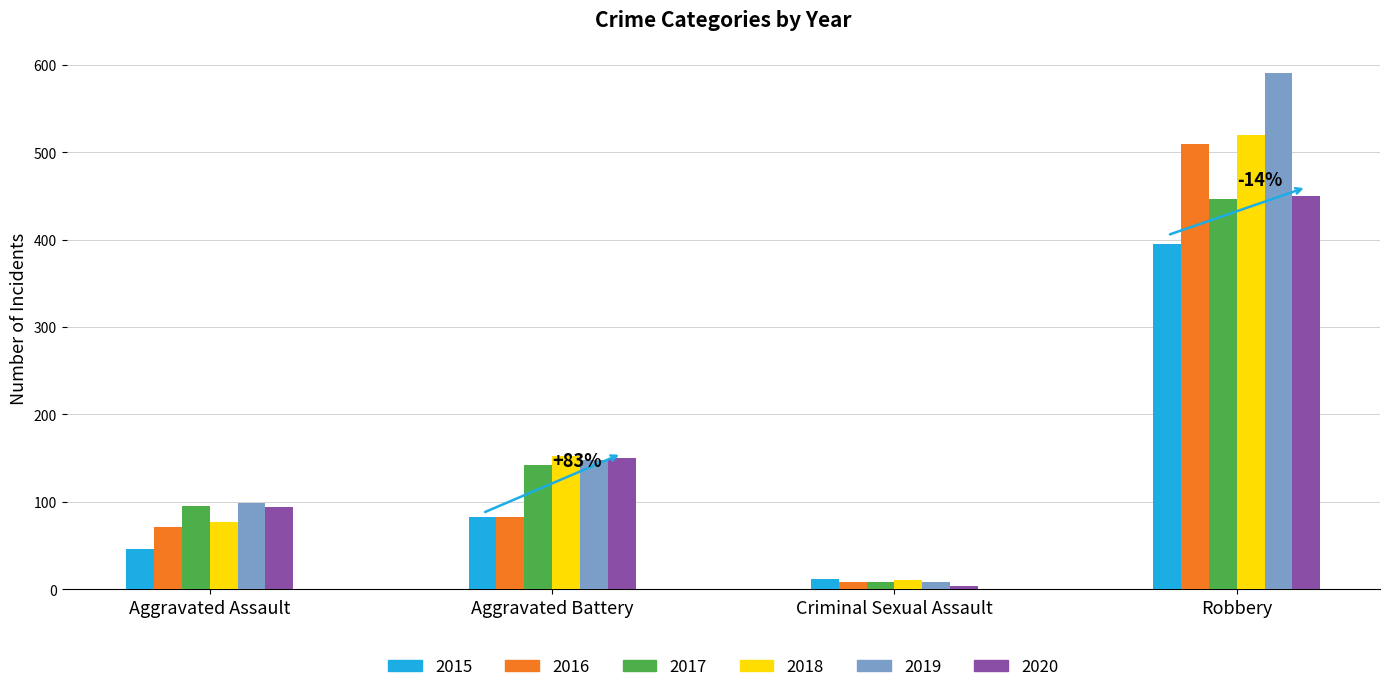

What is the total value across all series at Robbery?

2912